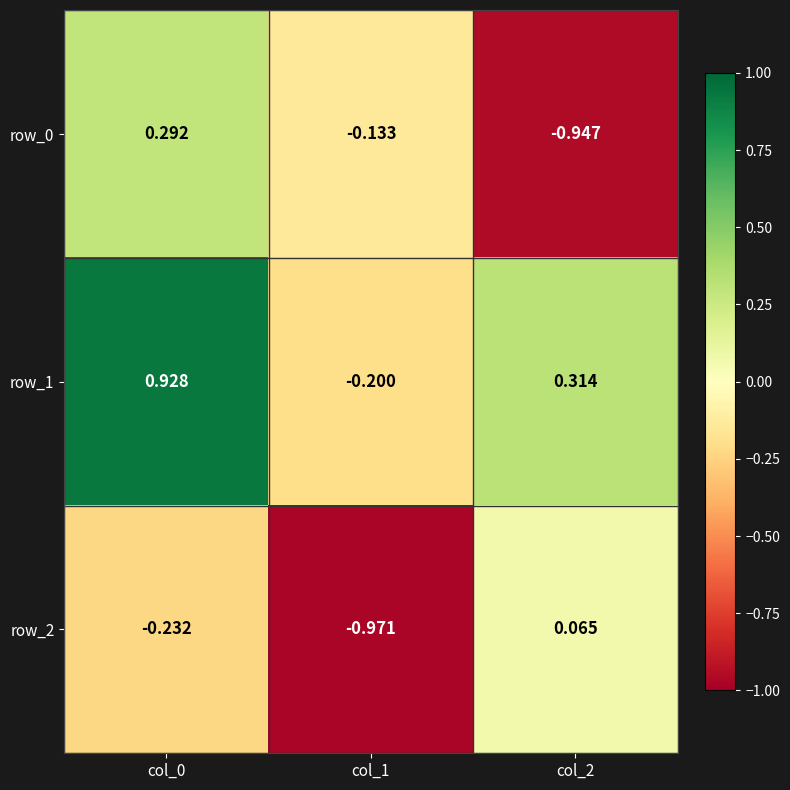

What is the sum of all row_1 values?

1.0